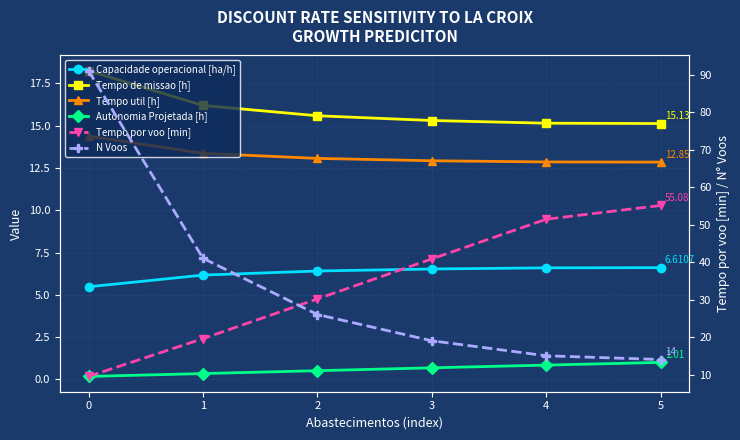

Between 0 and 3, which series saw the biggest shift?

N Voos